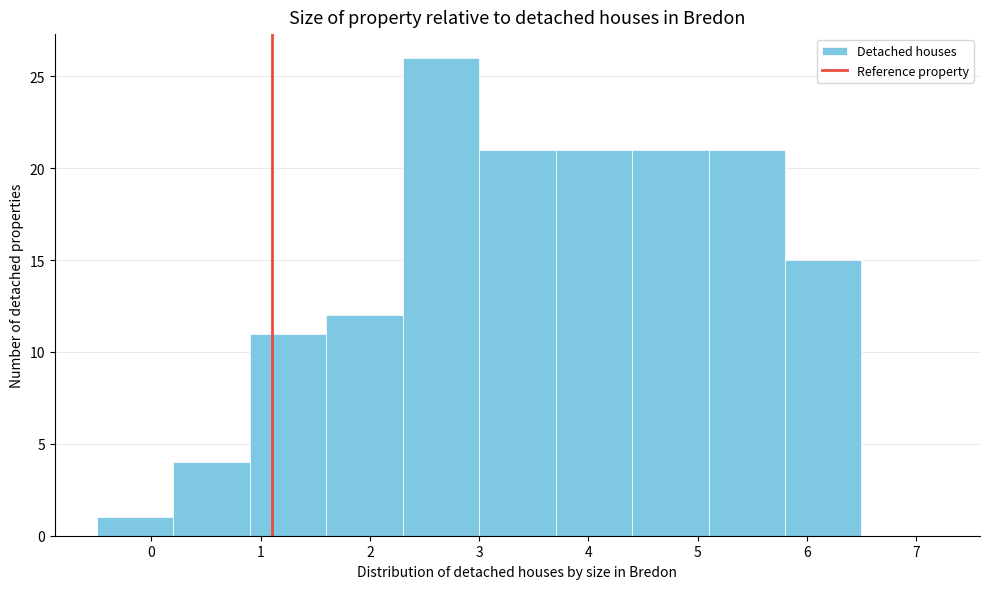

What is the height of the bar covering 5.1 to 5.8 on the x-axis? The values are not printed on the chart, so give them approximately, as read against the axis.

21